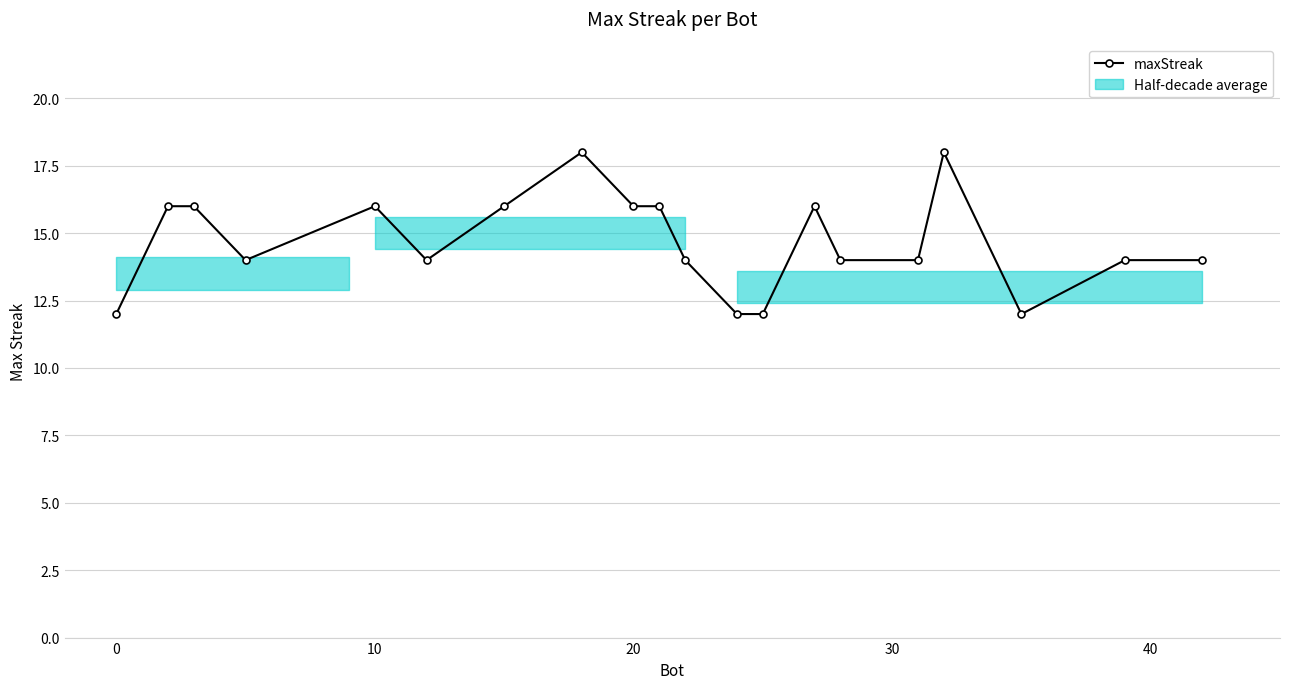

How many distinct data groups are displayed?

1